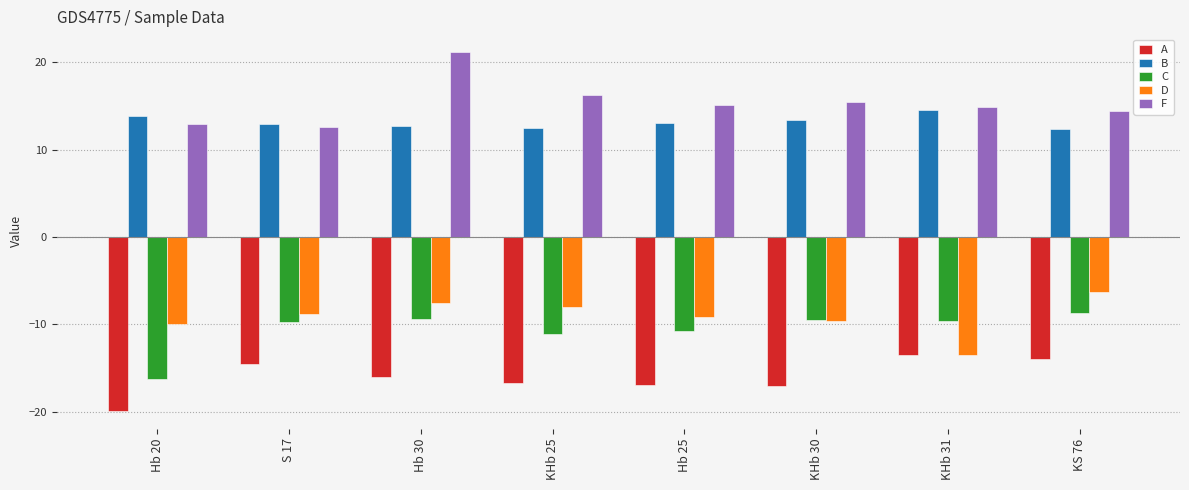

The value of B at Hb 25 is 13.0. True or false?

True